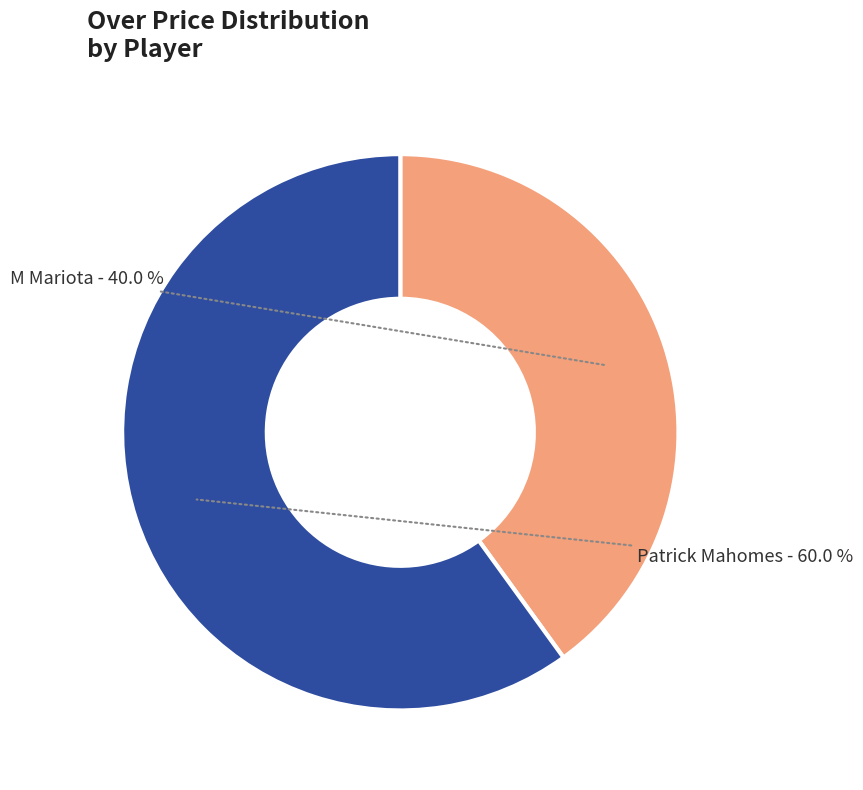

To the nearest percent, what is the average slice percentage?

50%